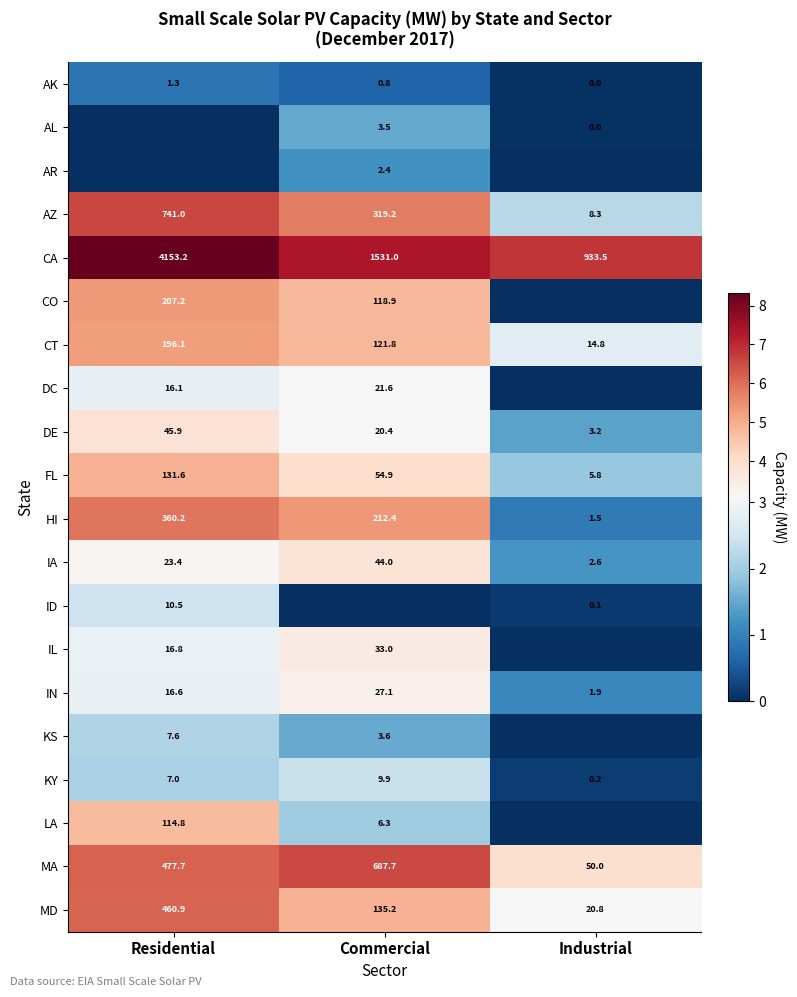

What is the average value of the AK series?

0.7